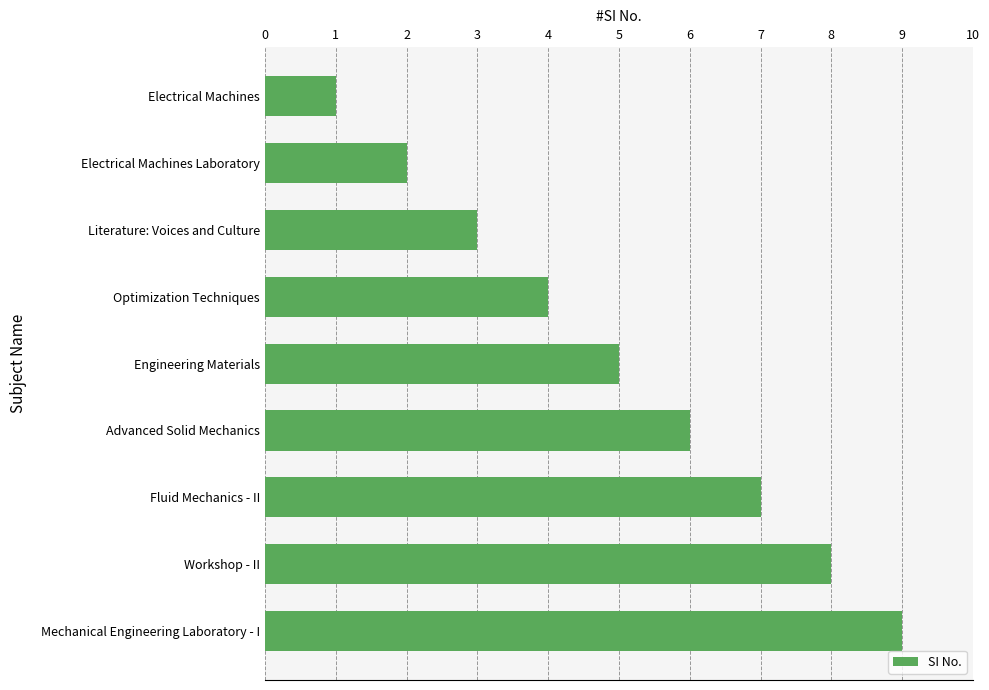

Are the bars horizontal?

Yes